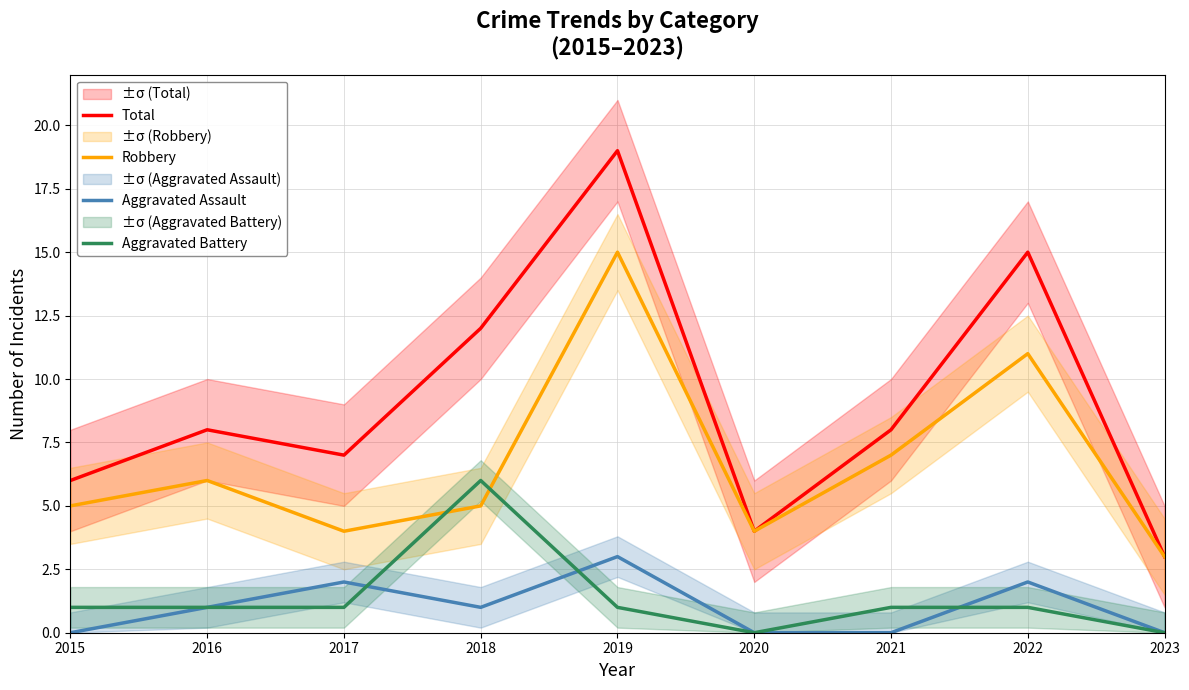

True or false: Robbery has more than 1 interior local peaks.

True